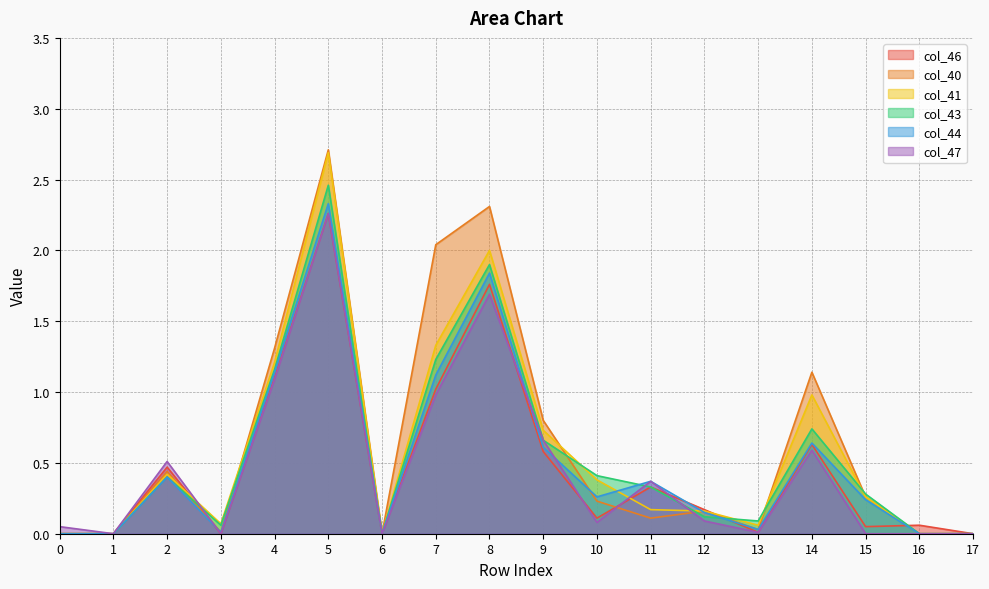

Is it true that col_47 equals -0.7 at 3?

False